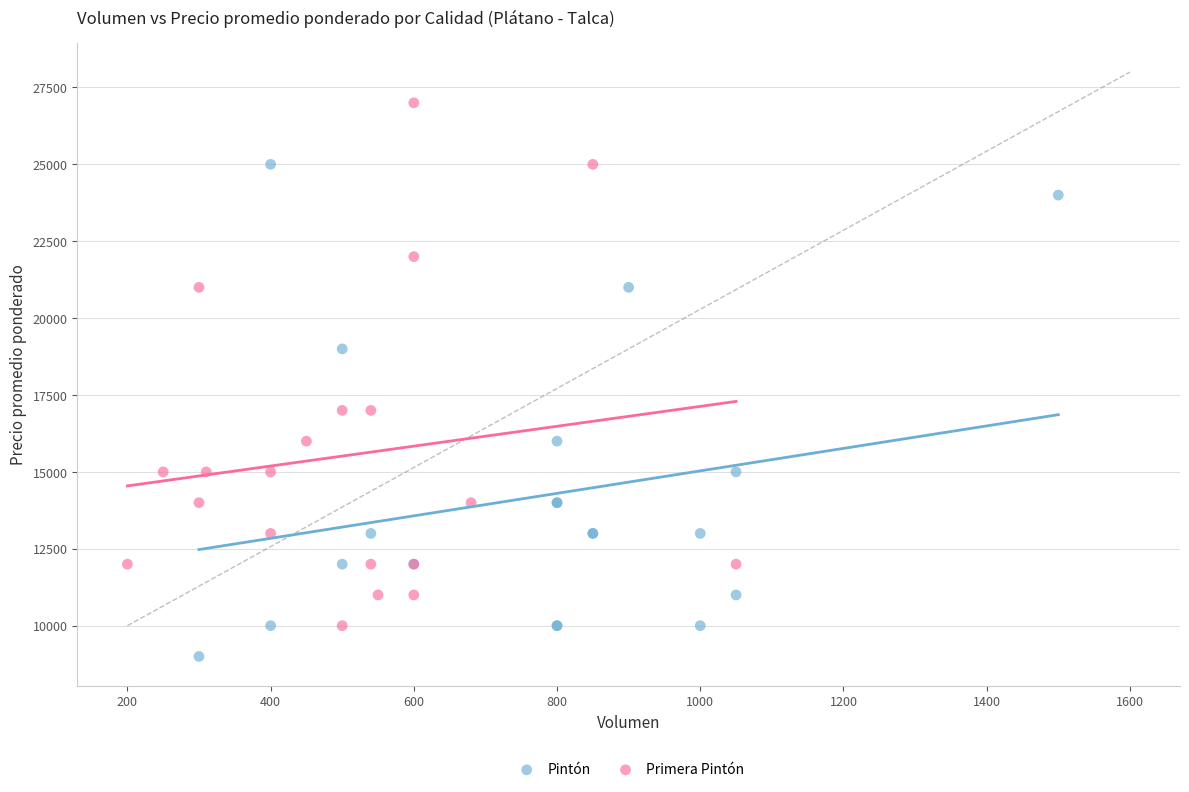

Which series reaches the minimum Y coordinate?

Pintón